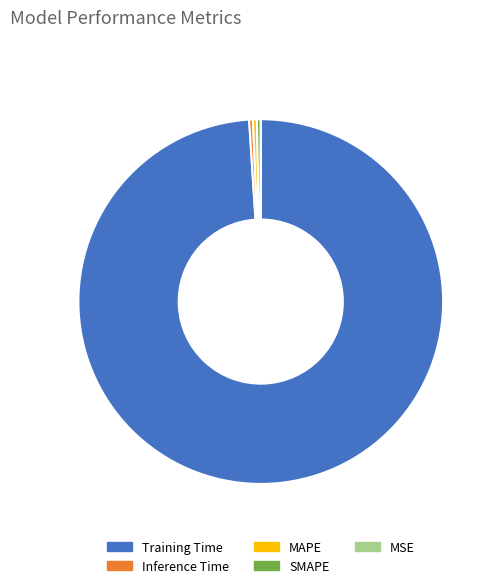

The Training Time slice represents 99% of the pie. True or false?

True